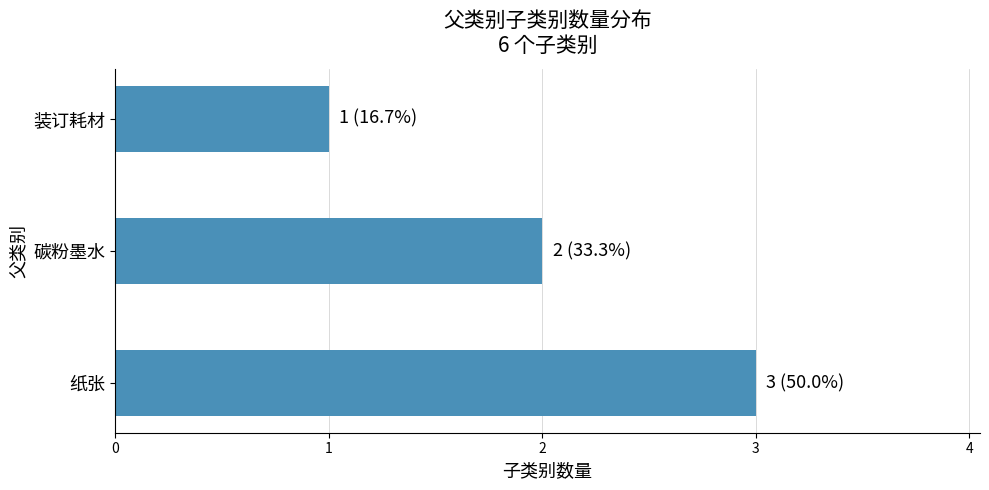

What is the sum of all values?

6